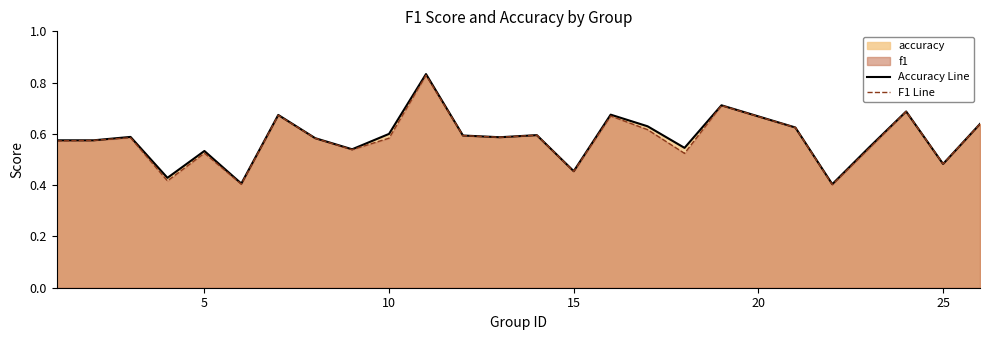

The F1 Line series shows 0.8 at 5. True or false?

False